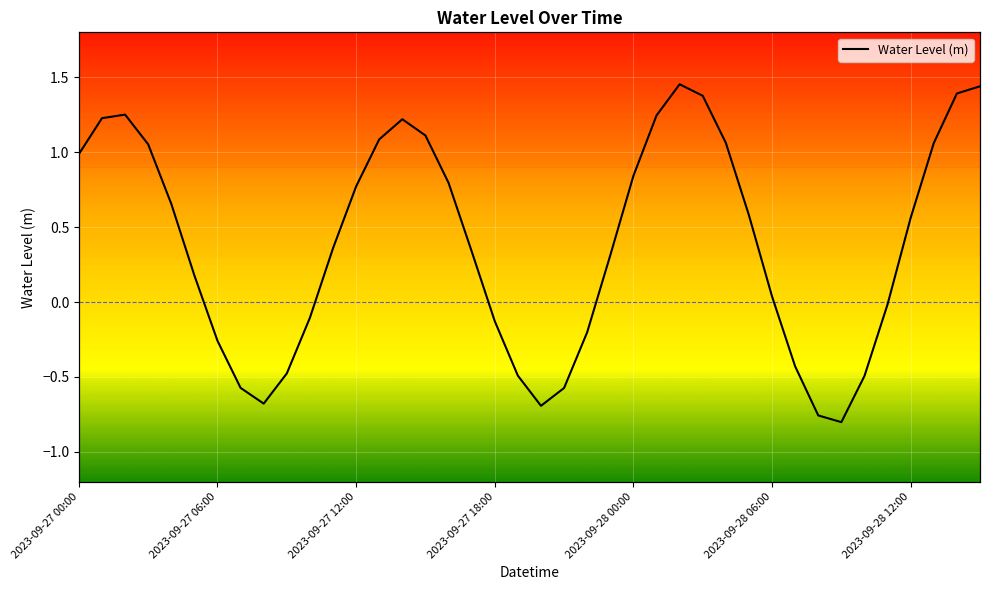

Reading left to right, transcribe all the data shown in this chart.

1.0	1.2	1.3	1.1	0.7	0.2	-0.3	-0.6	-0.7	-0.5	-0.1	0.4	0.8	1.1	1.2	1.1	0.8	0.3	-0.1	-0.5	-0.7	-0.6	-0.2	0.3	0.8	1.2	1.5	1.4	1.1	0.6	0.0	-0.4	-0.8	-0.8	-0.5	-0.0	0.6	1.1	1.4	1.4